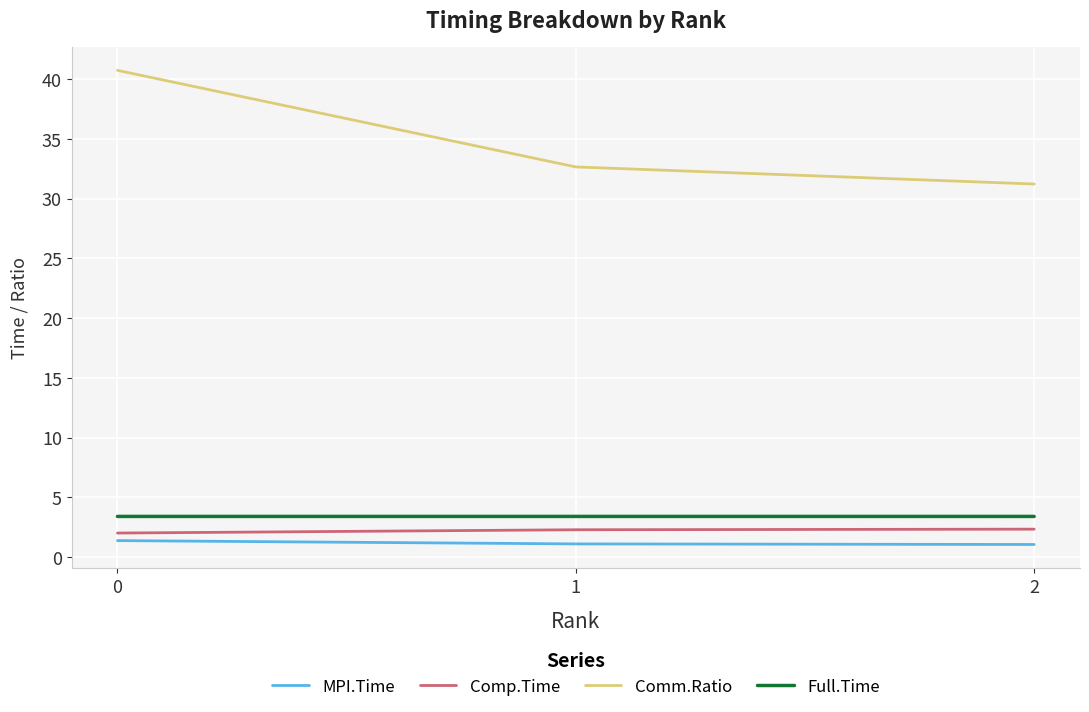

At which label is Comm.Ratio closest to 35?

1